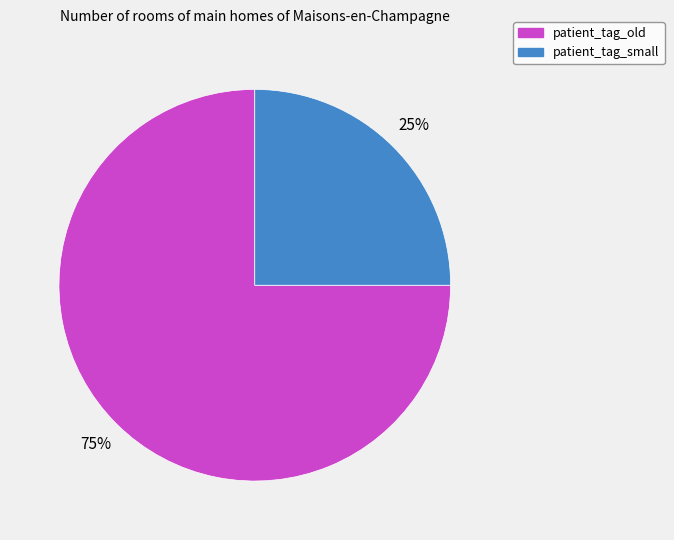

Which has a higher value, patient_tag_old or patient_tag_small?

patient_tag_old